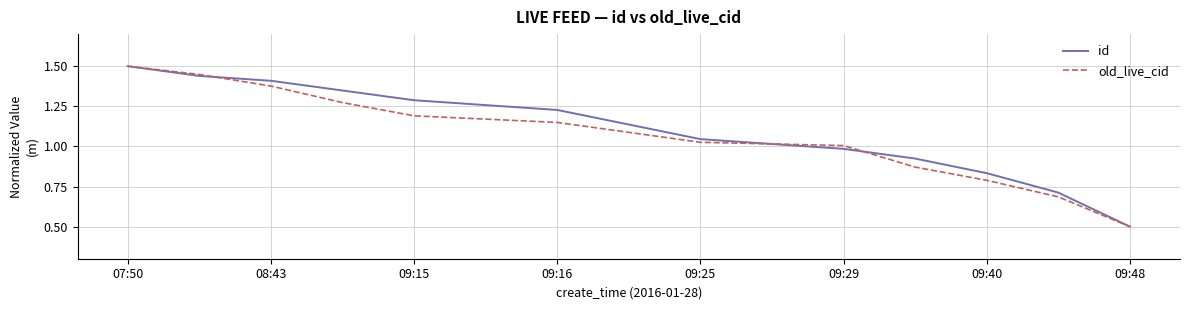

What is the lowest value of the old_live_cid series?

0.5